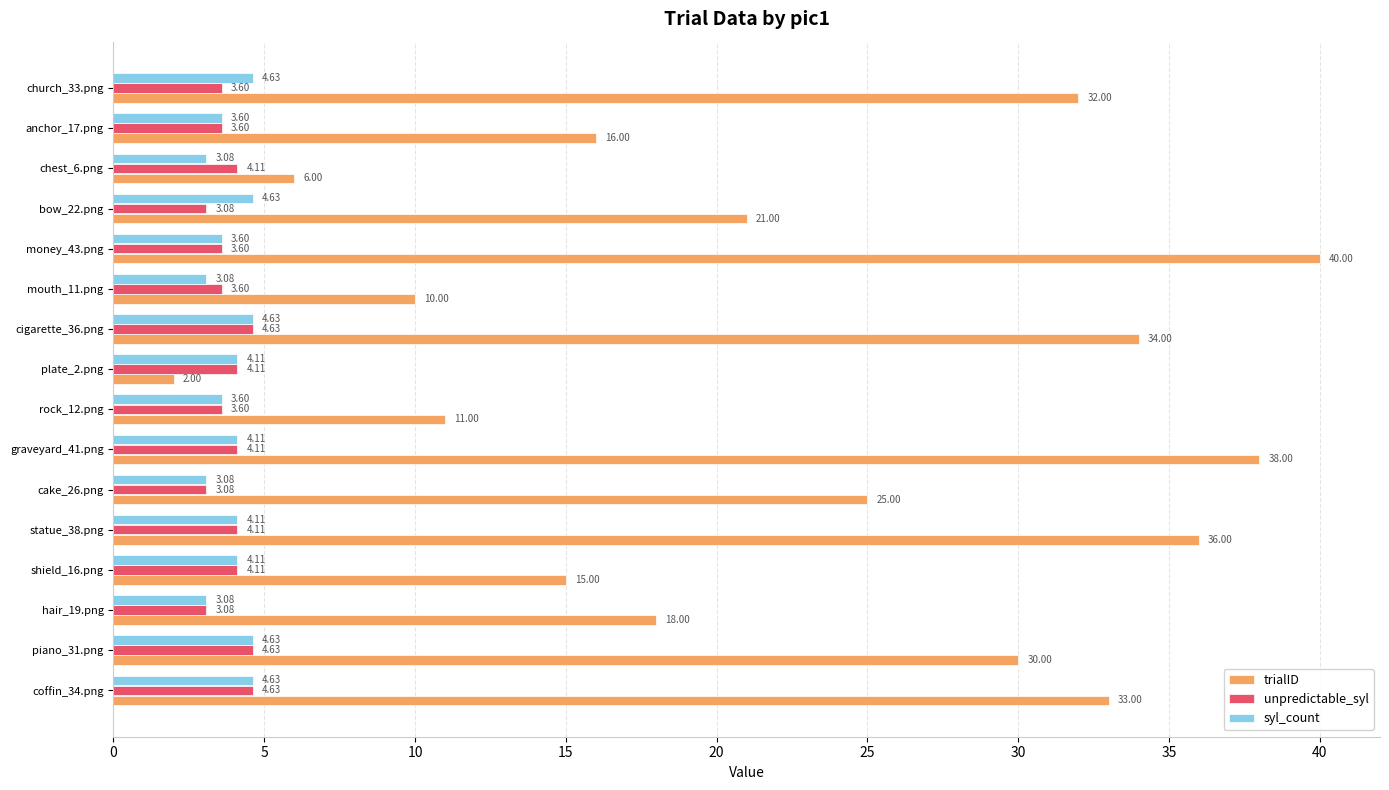

How many data points does each series have?

16